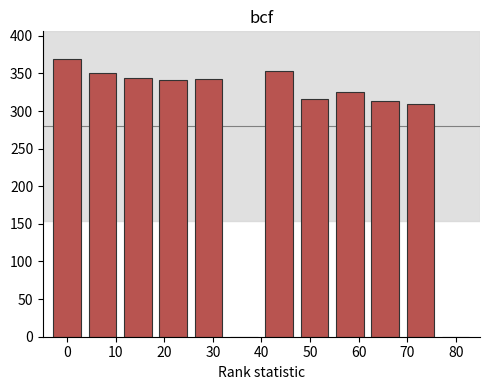

What is the sum of all values?

3364.3